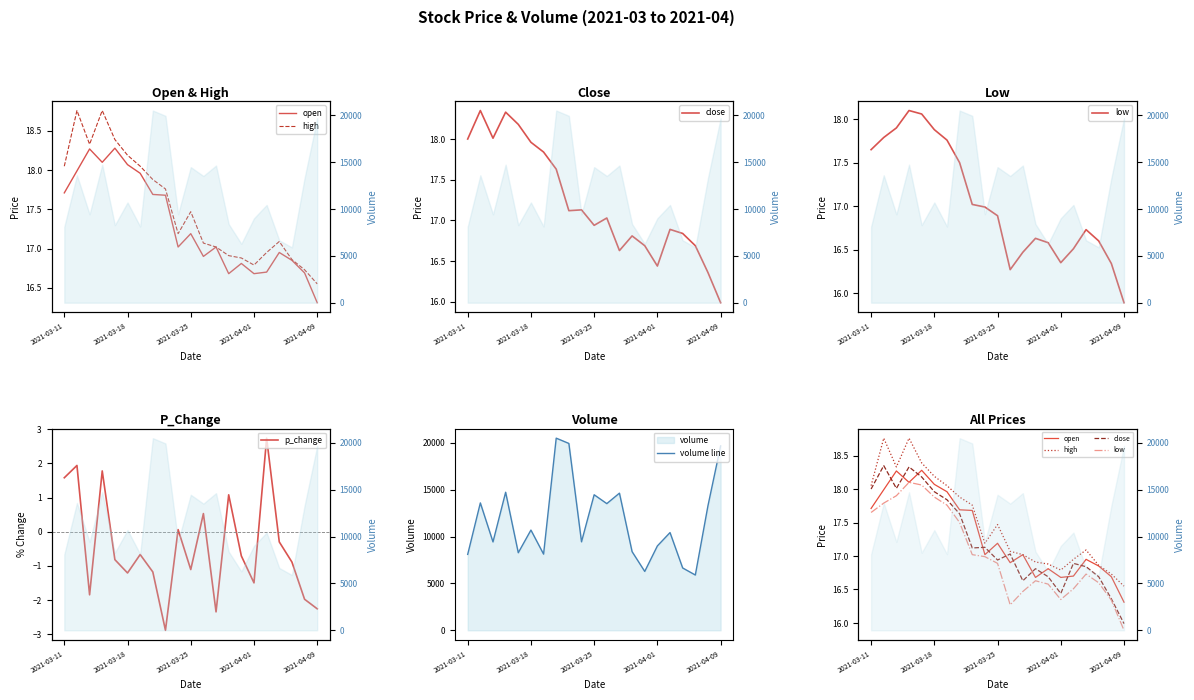

True or false: volume line and high cross at least once.

False